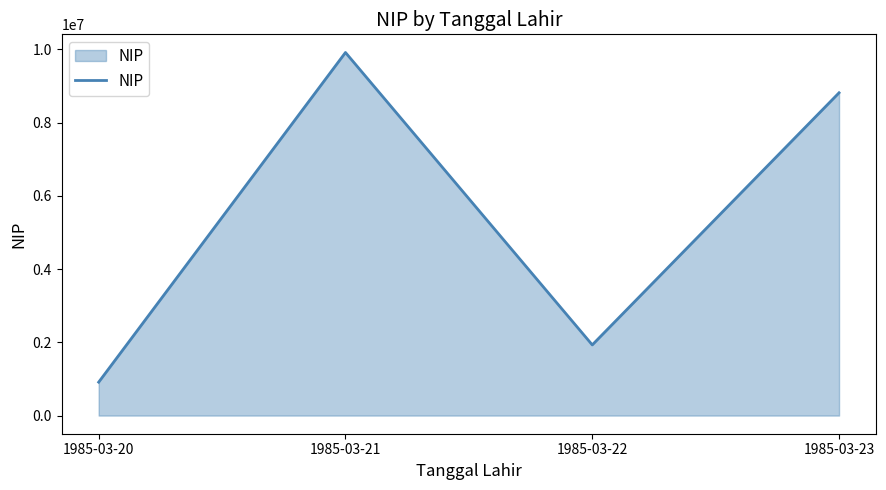

What is the difference between the maximum and minimum values?

8999800